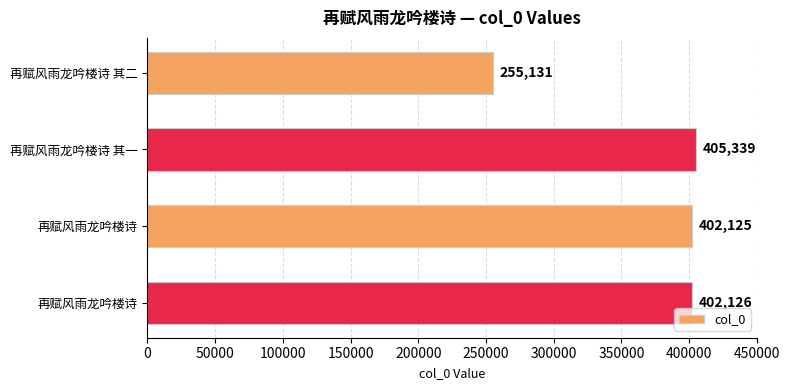

How many categories are shown in the chart?

4